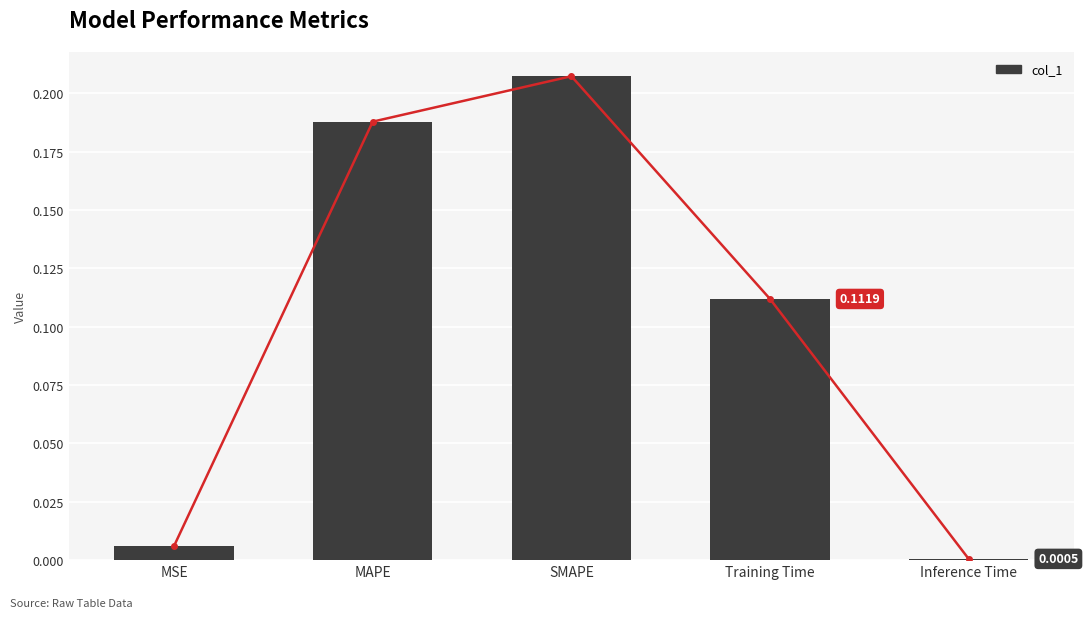

The value at Training Time is 0.2. True or false?

False